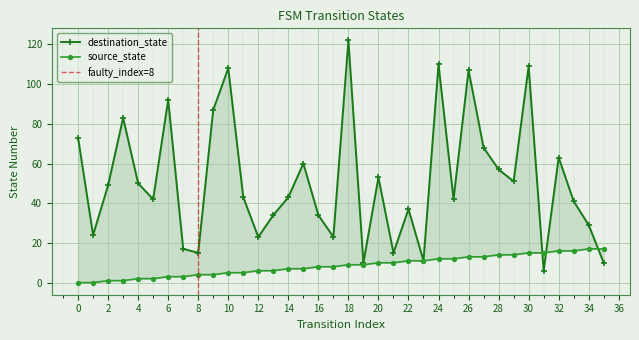

Rank the categories by source_state value from lowest to highest.

0, 1, 2, 3, 4, 5, 6, 7, 8, 9, 10, 11, 12, 13, 14, 15, 16, 17, 18, 19, 20, 21, 22, 23, 24, 25, 26, 27, 28, 29, 30, 31, 32, 33, 34, 35